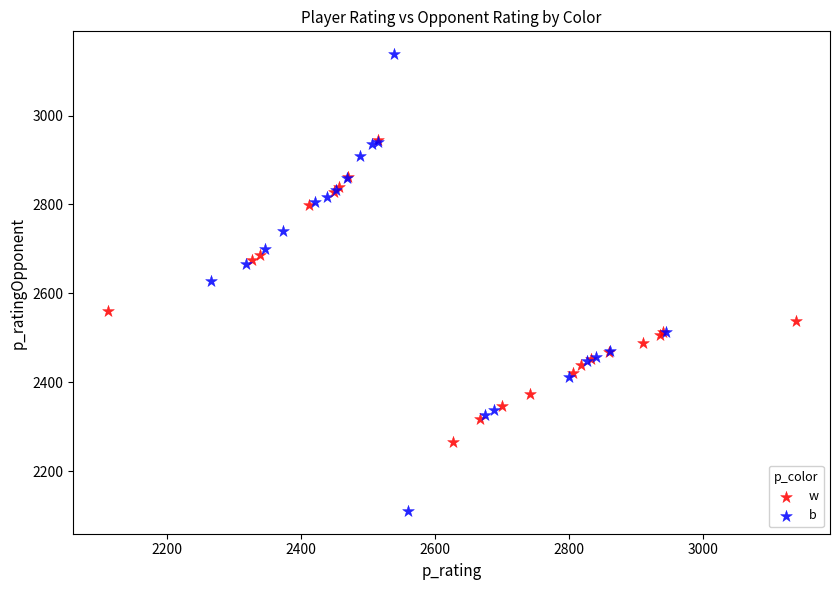

Which series has the widest spread of Y values?

b